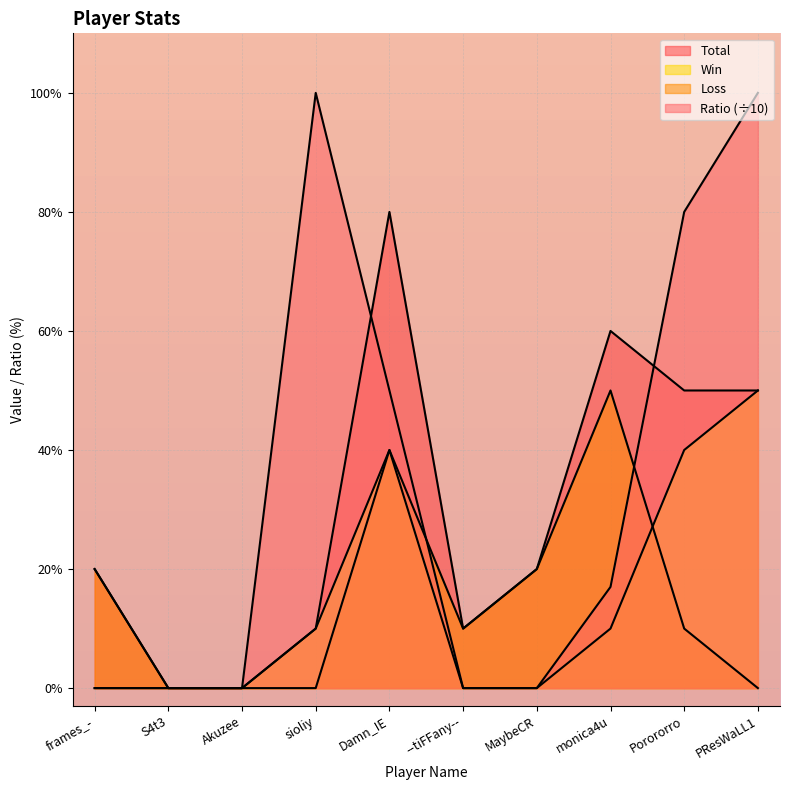

How many Loss values are between 0 and 2?

8